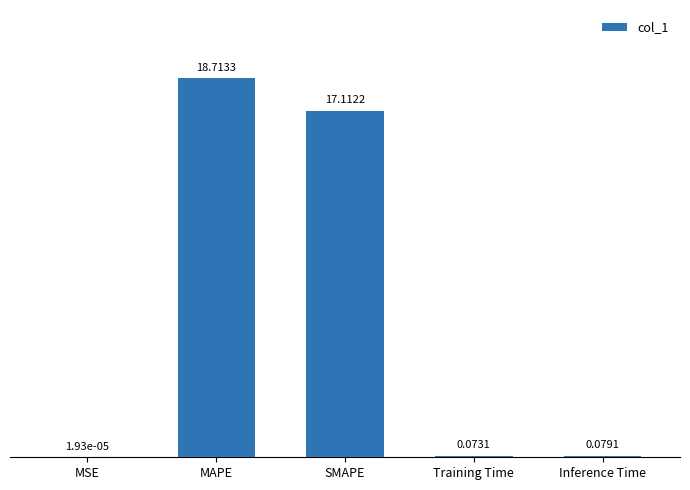

What is the sum of all values?

36.0